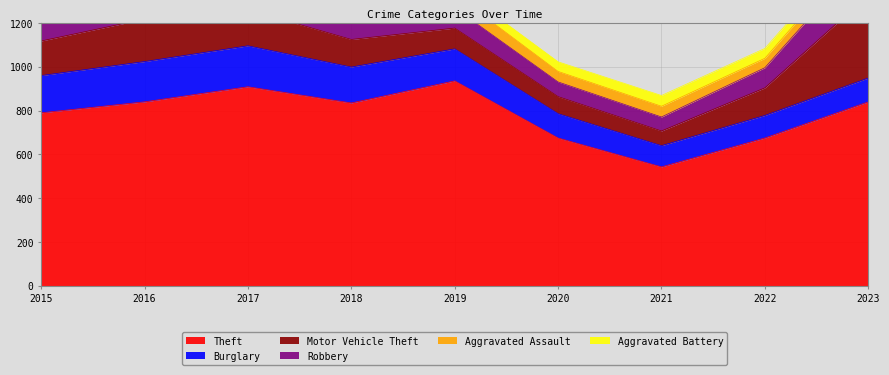

Does the chart display data point markers on the line(s)?

No